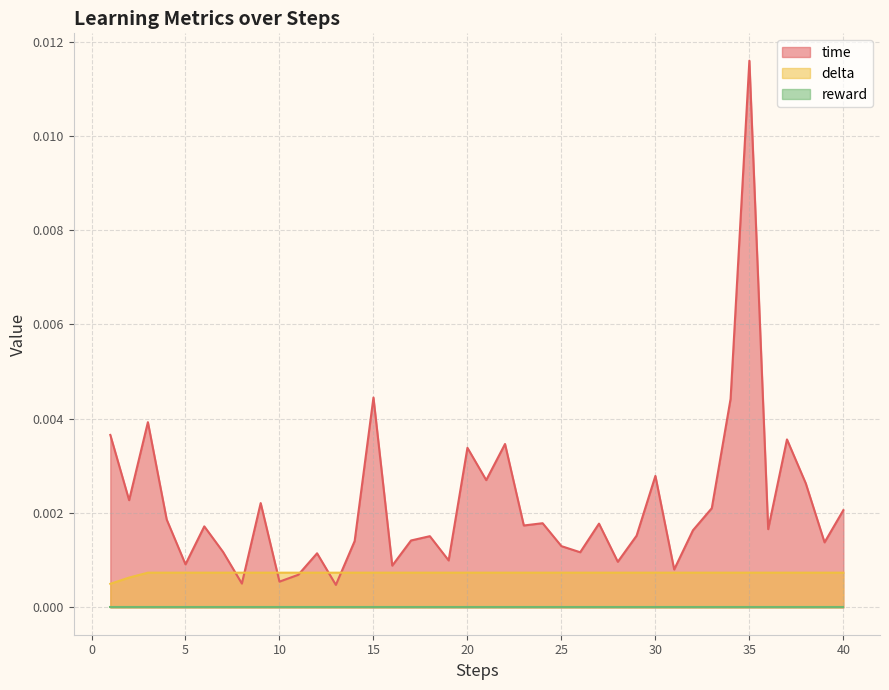

Where is delta nearest to the value 0?

1